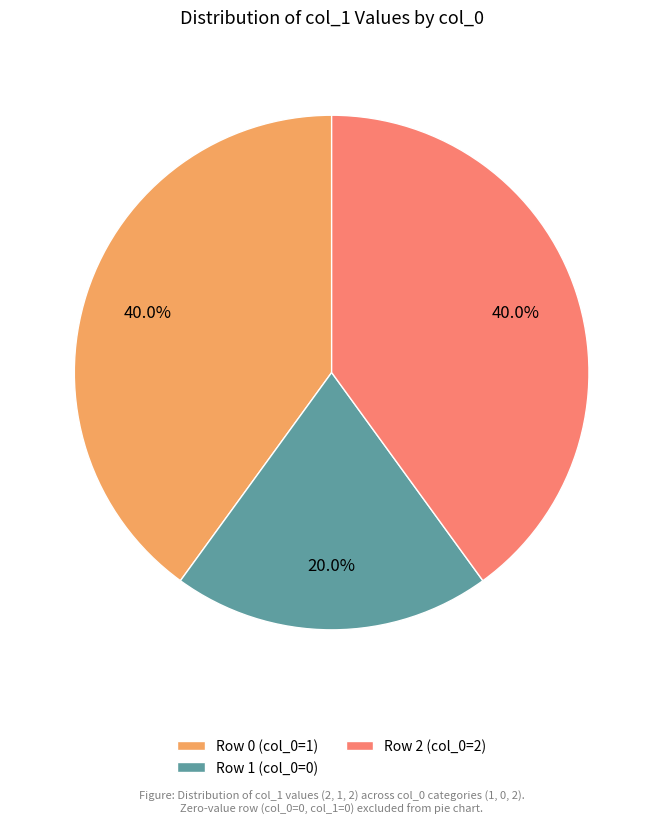

Is there a majority slice in this chart?

No